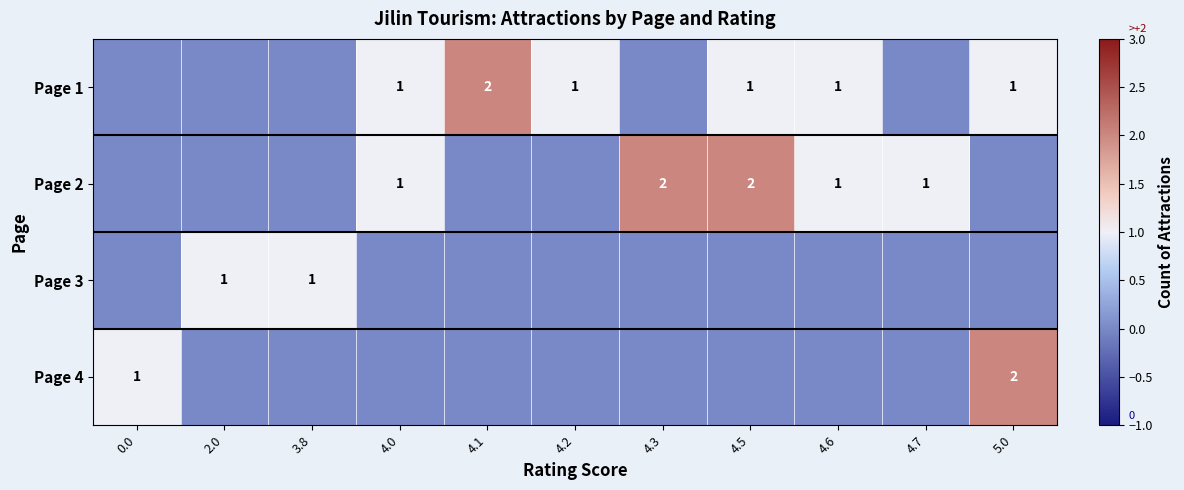

At which category is the sum across all series the highest?

4.5